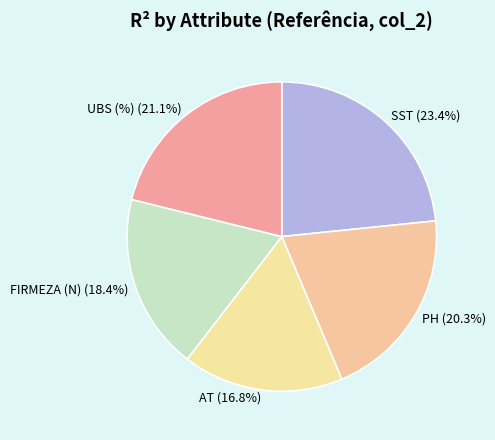

Does PH account for over 50% of the chart?

No